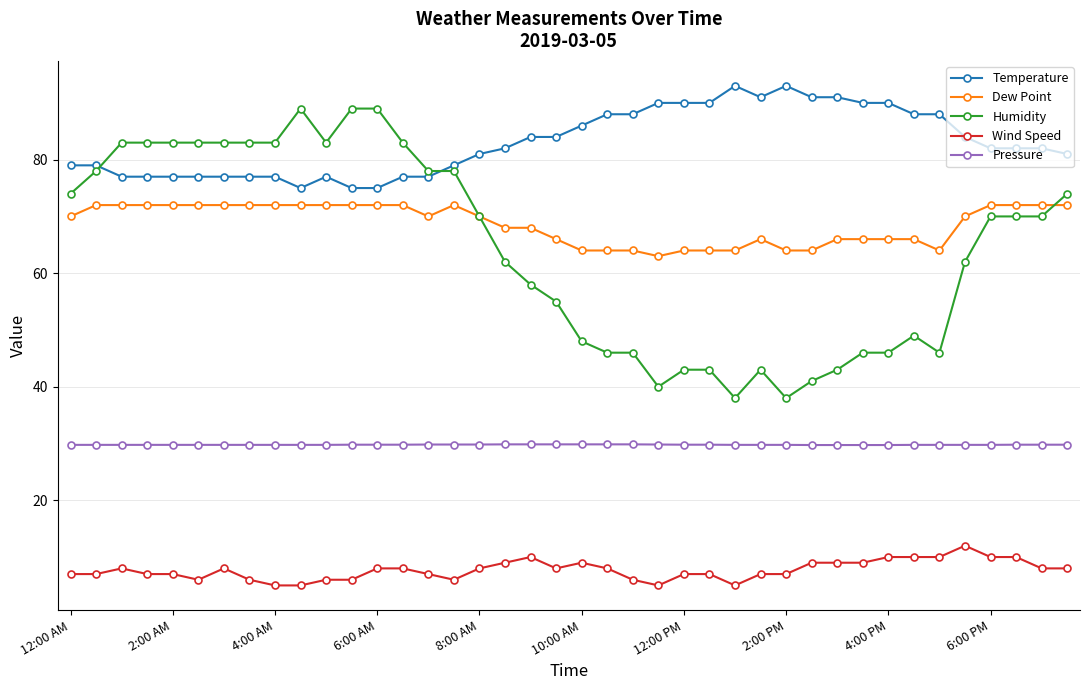

What is the minimum value for Temperature?

75.0